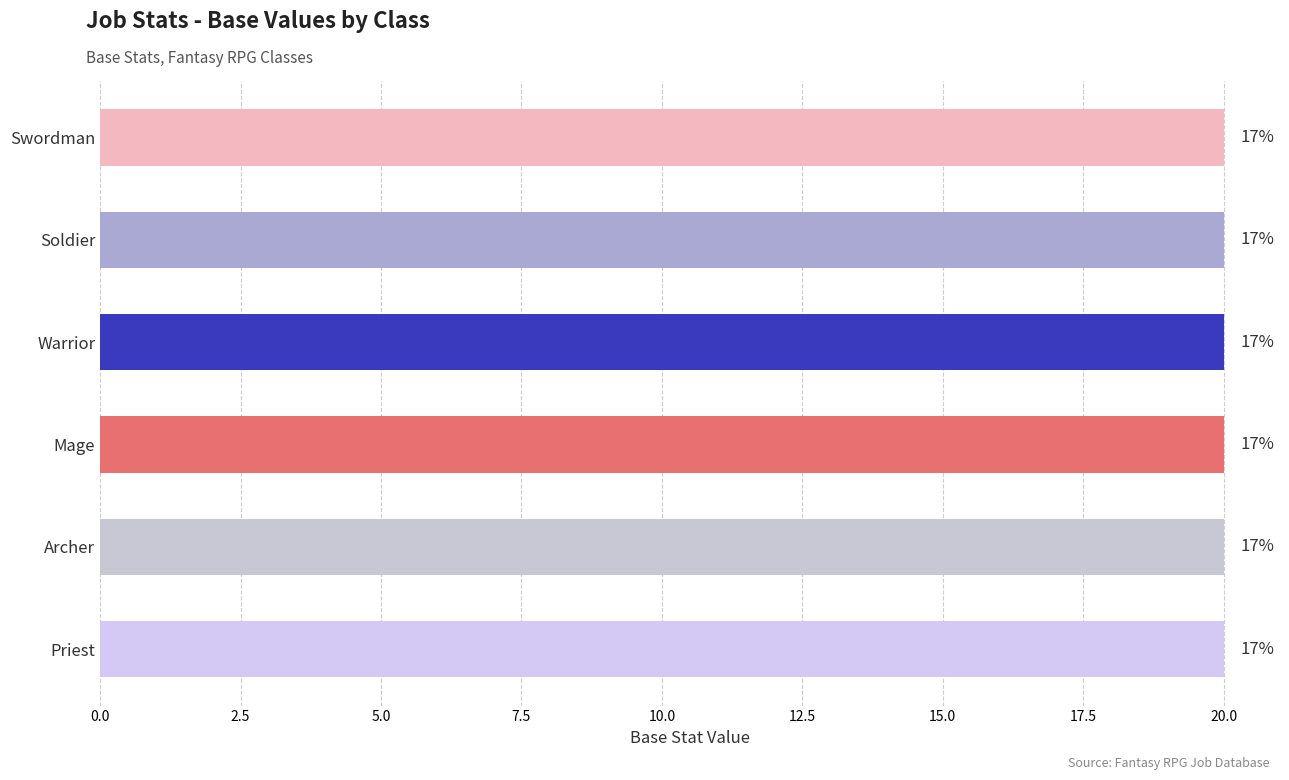

At which category is the sum across all series the highest?

Swordman